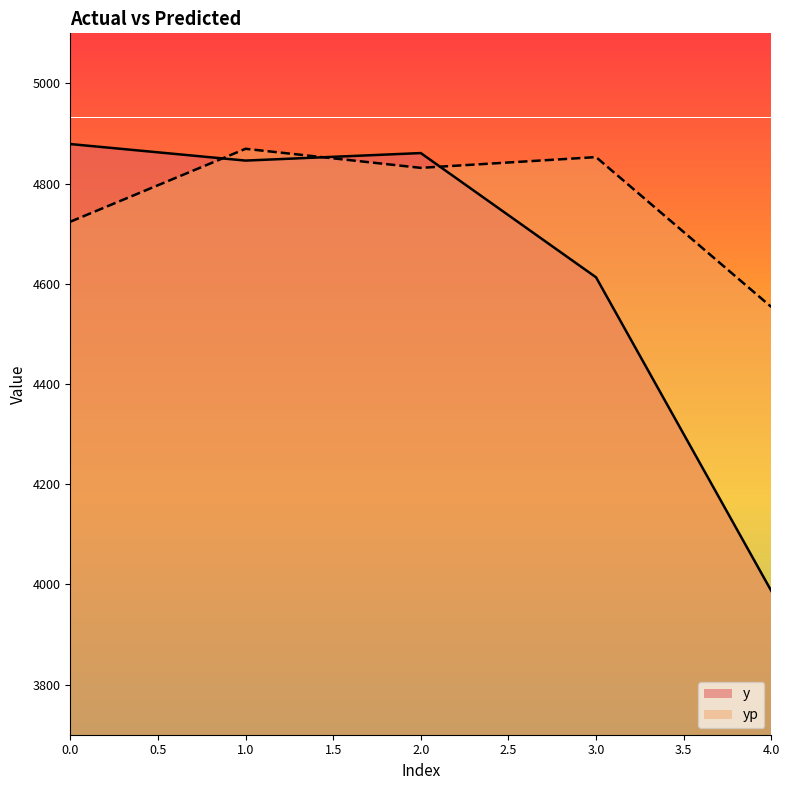

The value of yp at 2.0 is 4831.5. True or false?

True